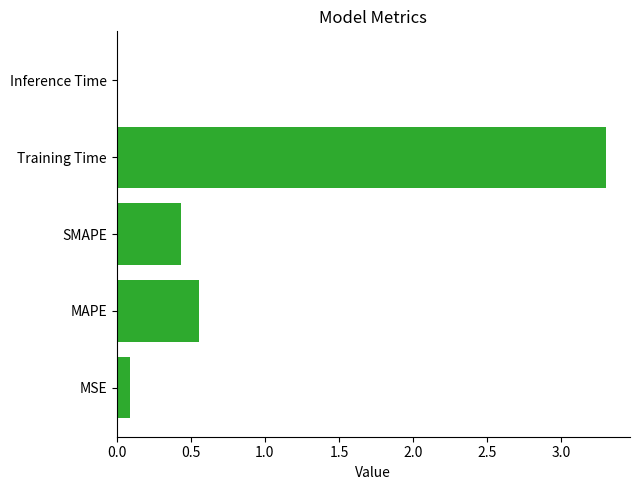

What is the greatest value displayed?

3.3